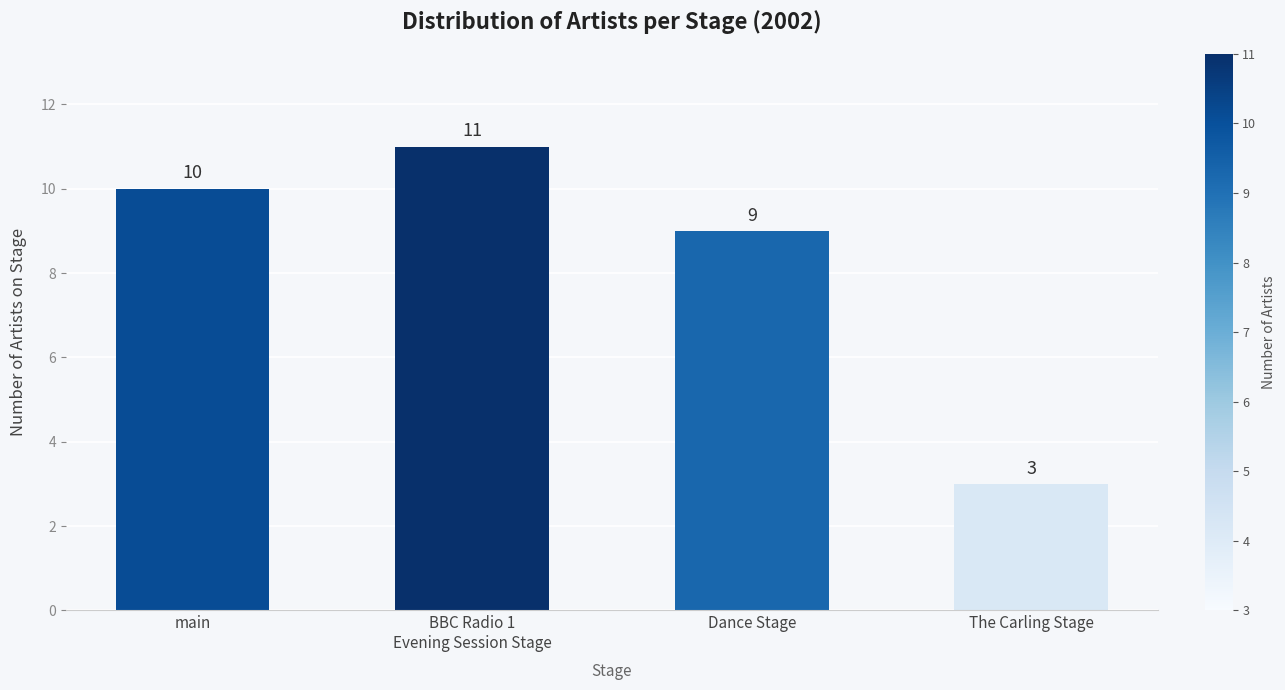

What is the change in value from main to The Carling Stage?

-7